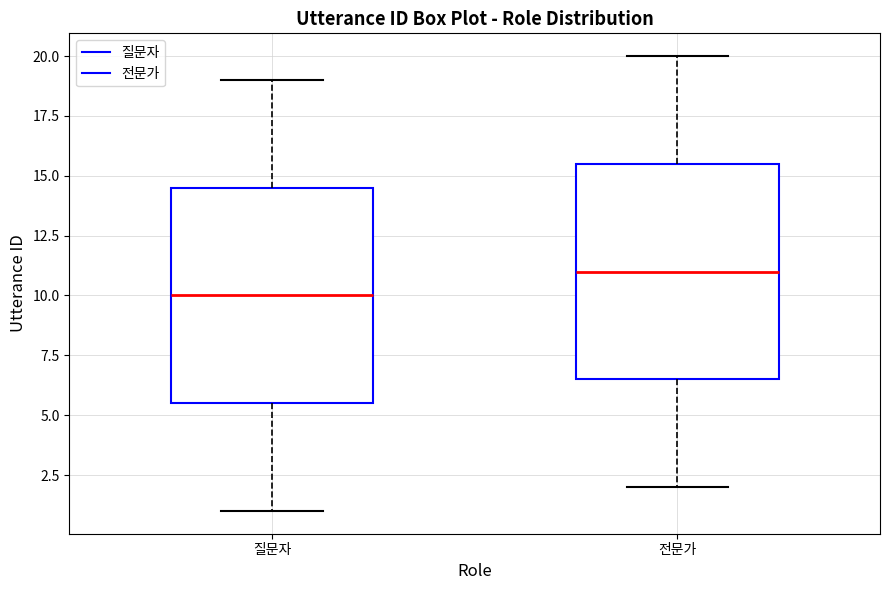

Which box's median line is the highest?

전문가